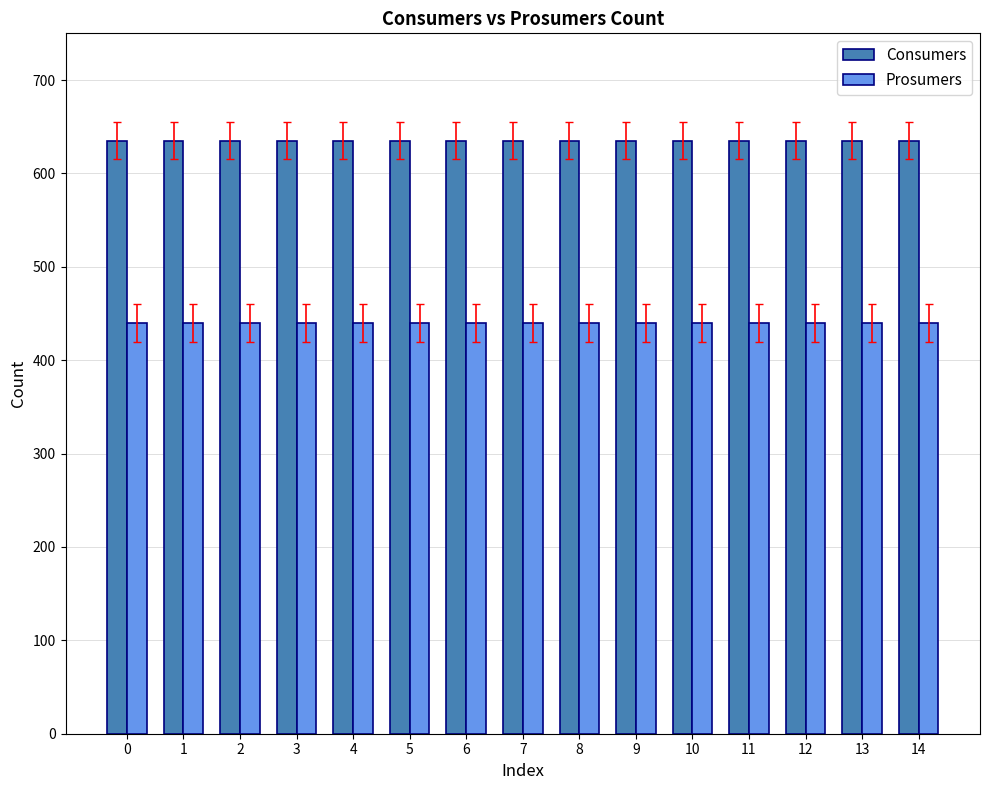

What is the sum of all Consumers values?

9525